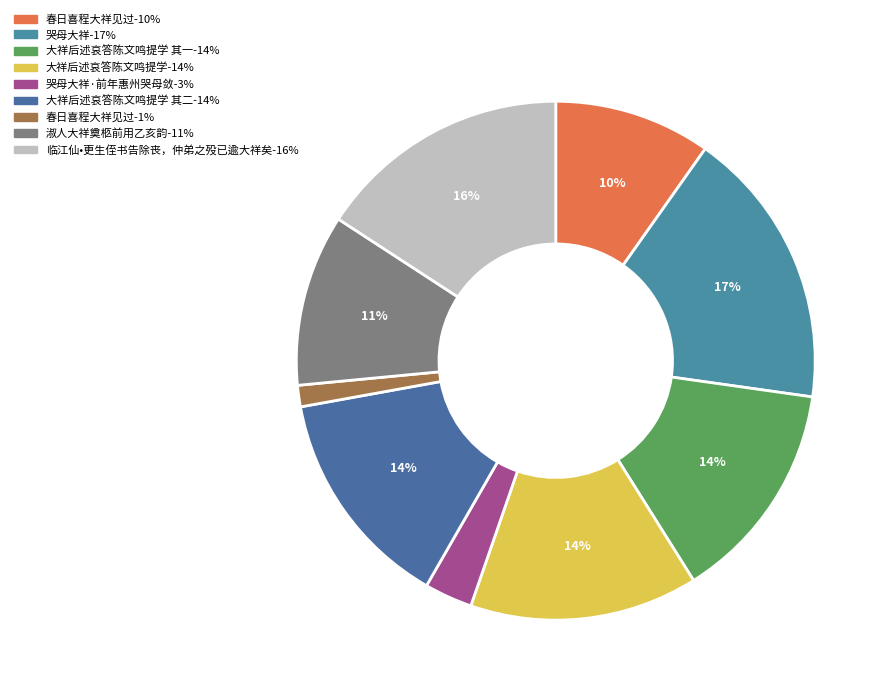

Count the number of slices in the pie.

9